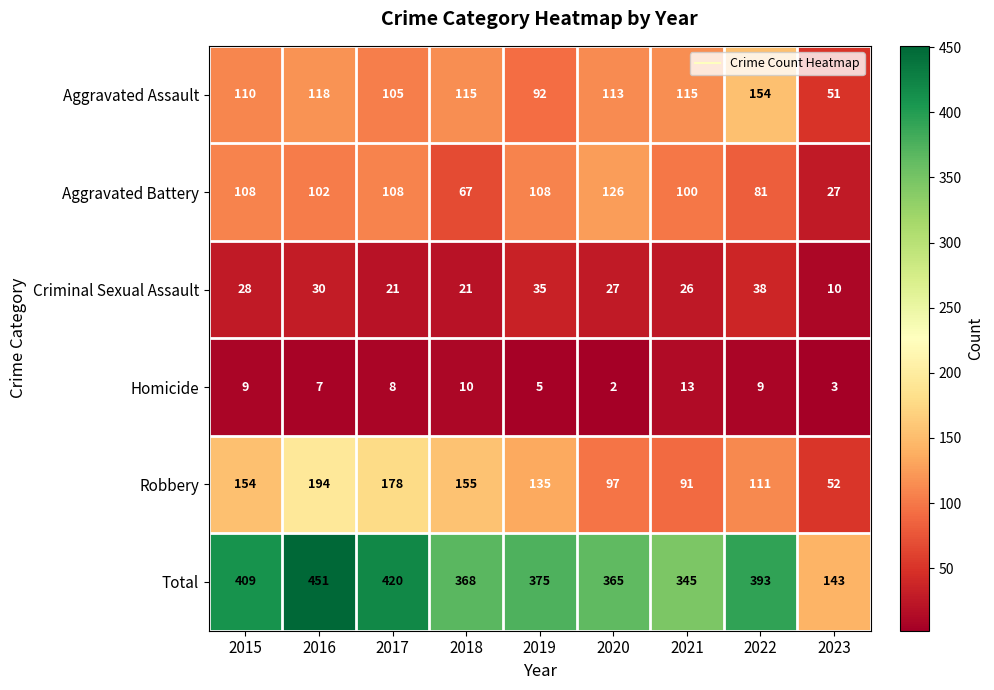

Which series has the largest total across all categories?

Total